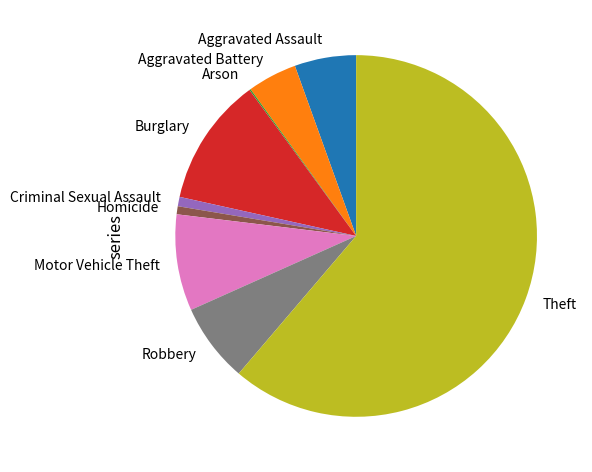

What is the largest slice in the pie chart?

Theft